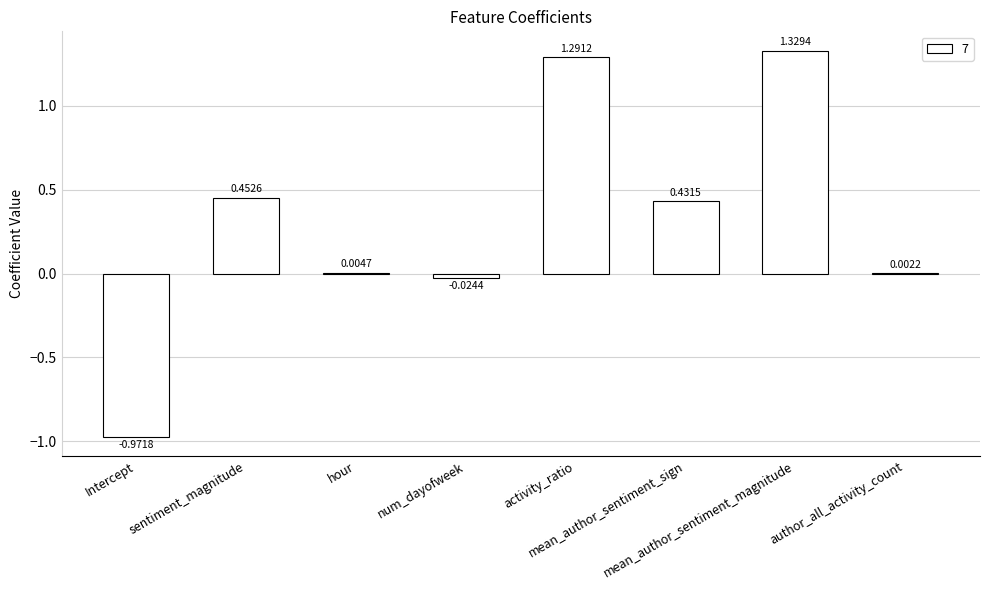

What is the average value?

0.3